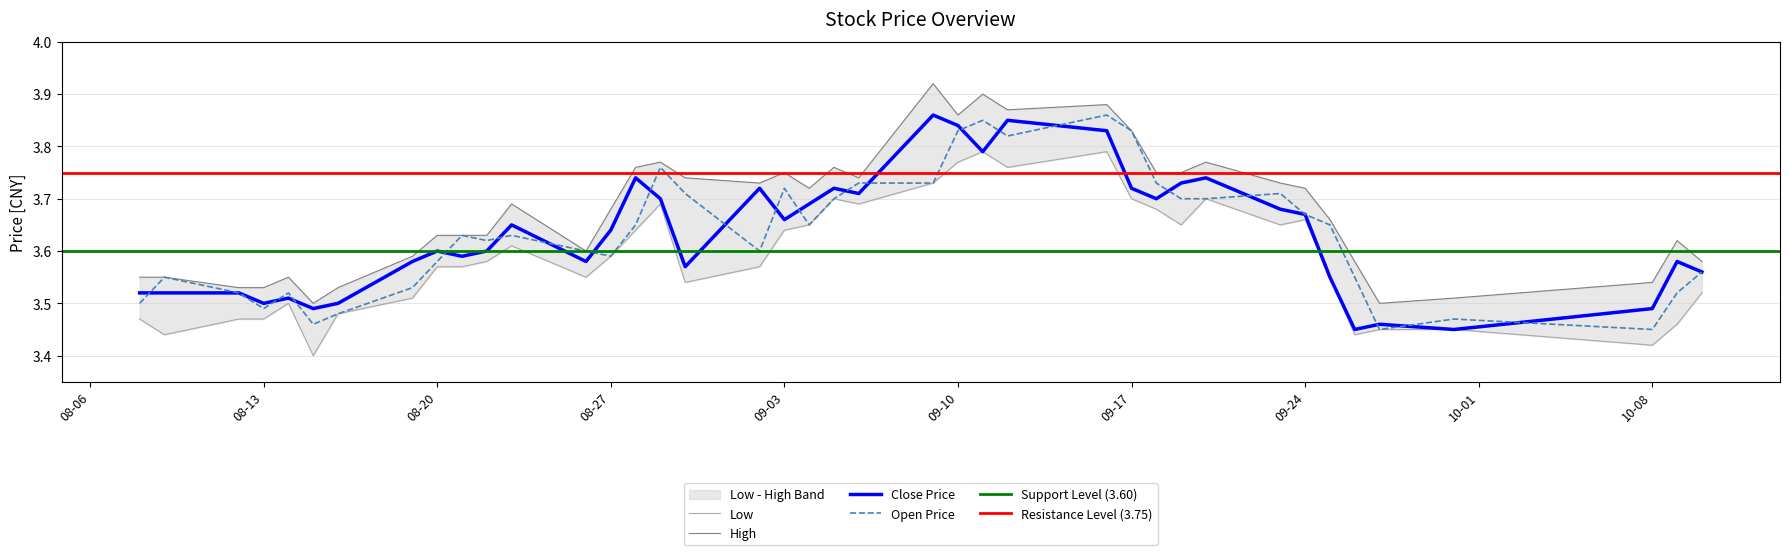

What is the difference between the second highest and minimum values in the open series?

0.4